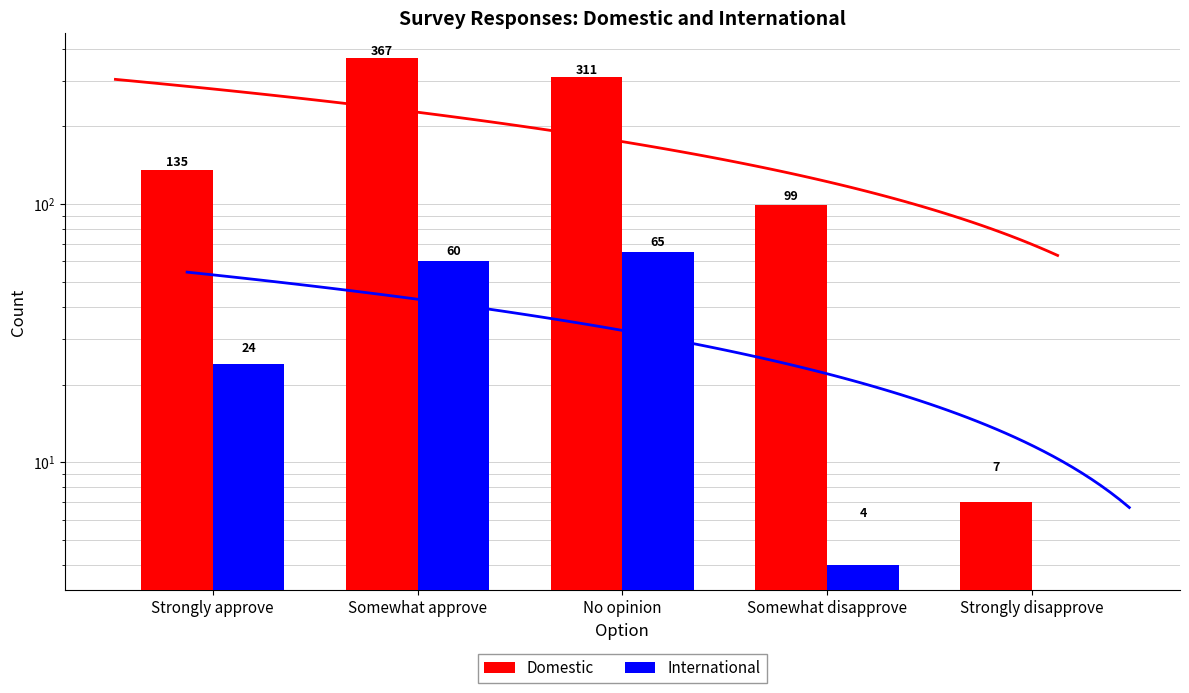

Rank the series at Strongly disapprove from lowest to highest value.

International, Domestic